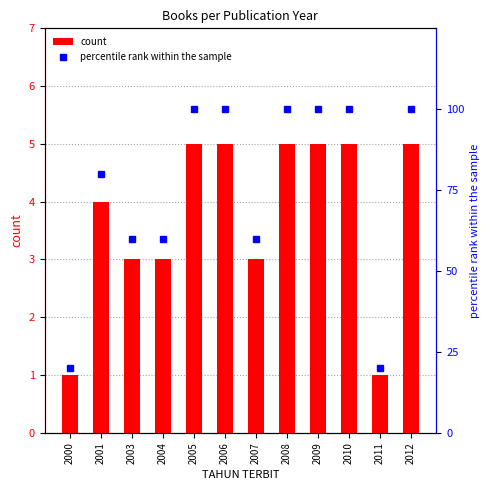

Is it true that percentile rank within the sample equals 100 at 2006?

True